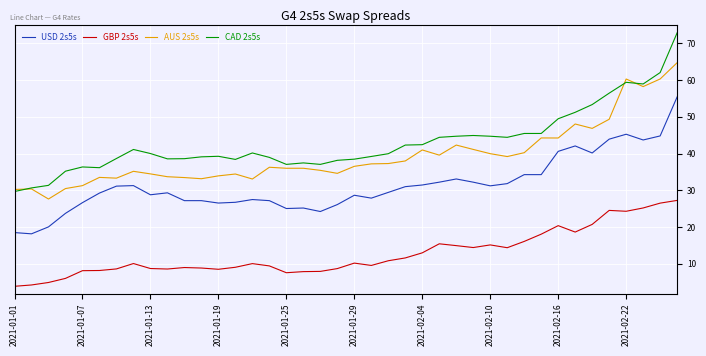

True or false: GBP 2s5s and CAD 2s5s cross at least once.

False